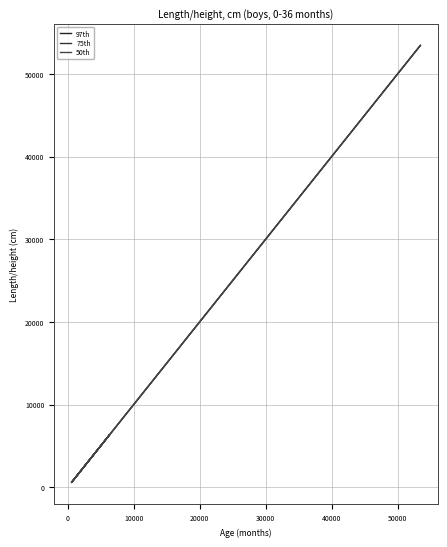

What is the highest value of the 50th series?

53453